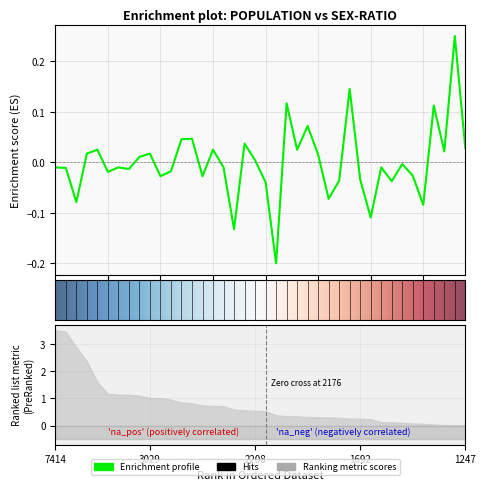

What is the difference between the second highest and minimum values?

0.3